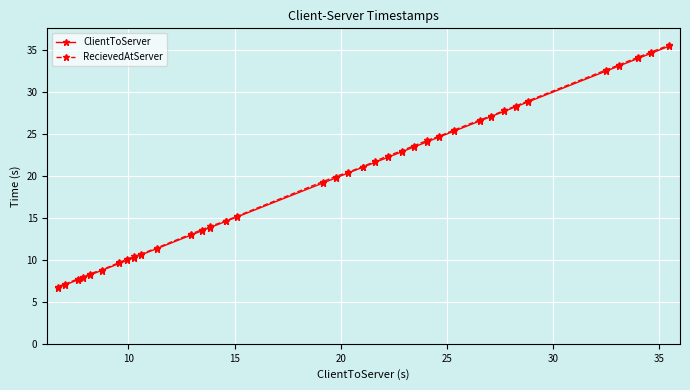

What is the minimum value shown in the chart?

6.7